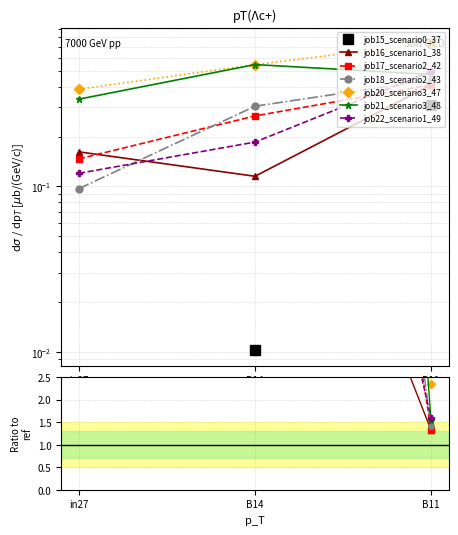

At how many categories does at least one series exceed 0?

3